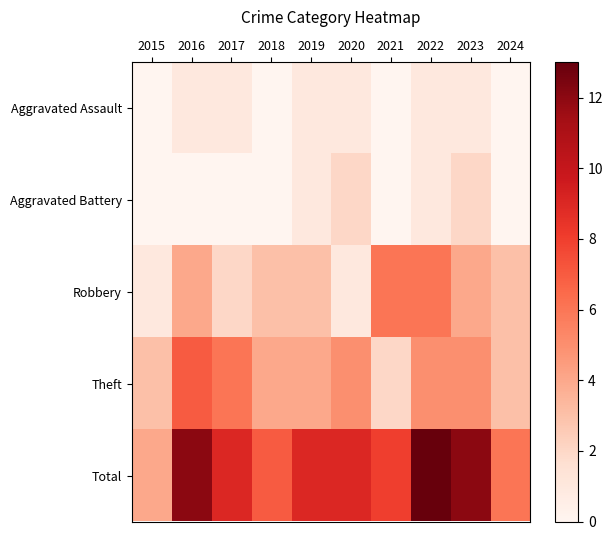

Reading right to left, transcribe all the data shown in this chart.

Aggravated Assault: 2024=0	2023=1	2022=1	2021=0	2020=1	2019=1	2018=0	2017=1	2016=1	2015=0
Aggravated Battery: 2024=0	2023=2	2022=1	2021=0	2020=2	2019=1	2018=0	2017=0	2016=0	2015=0
Robbery: 2024=3	2023=4	2022=6	2021=6	2020=1	2019=3	2018=3	2017=2	2016=4	2015=1
Theft: 2024=3	2023=5	2022=5	2021=2	2020=5	2019=4	2018=4	2017=6	2016=7	2015=3
Total: 2024=6	2023=12	2022=13	2021=8	2020=9	2019=9	2018=7	2017=9	2016=12	2015=4